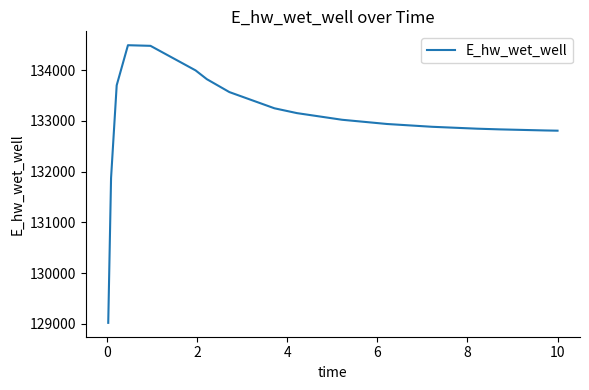

What is the smallest value displayed?

129018.4